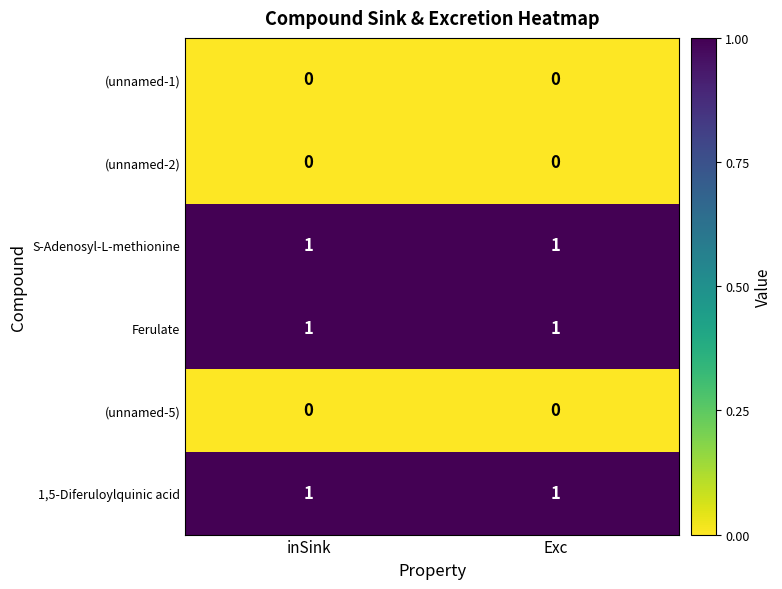

Is it true that Ferulate equals 1 at inSink?

True